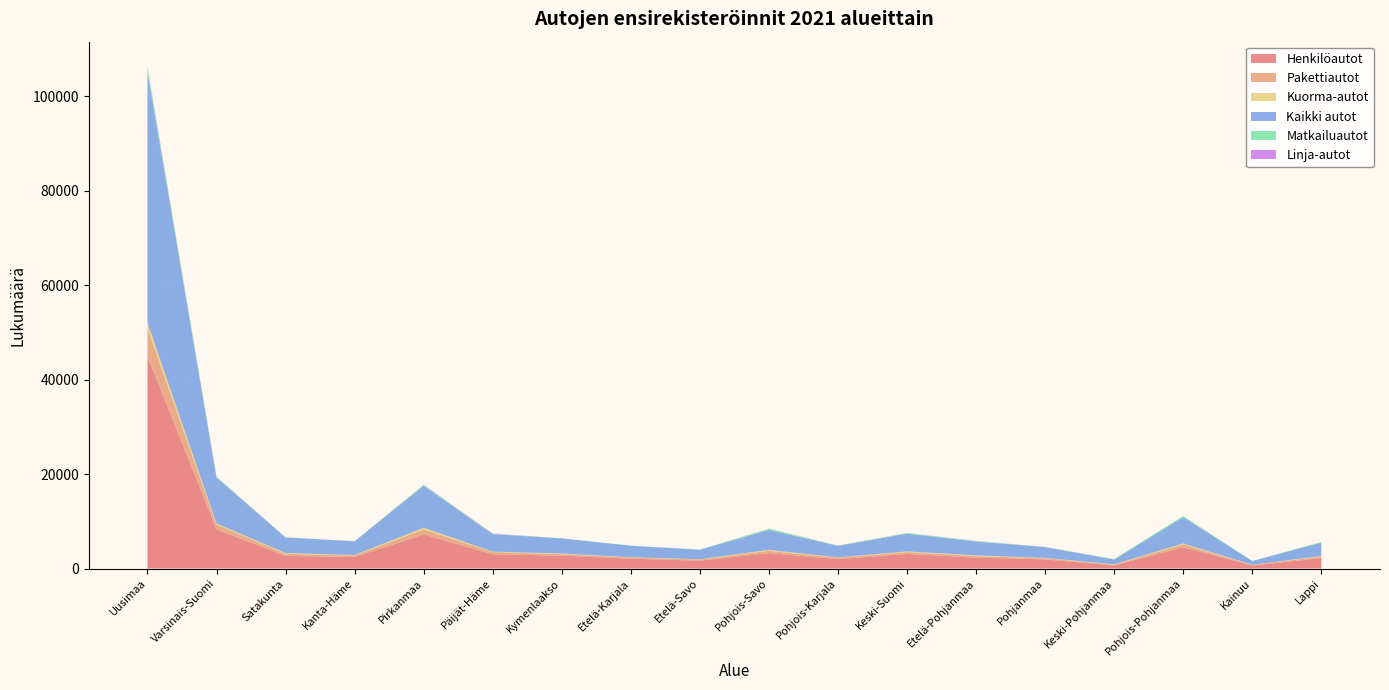

Reading left to right, list all the values displayed in this chart.

Henkilöautot: Uusimaa=45013	Varsinais-Suomi=8286	Satakunta=2682	Kanta-Häme=2448	Pirkanmaa=7212	Päijät-Häme=3011	Kymenlaakso=2727	Etelä-Karjala=2073	Etelä-Savo=1673	Pohjois-Savo=3267	Pohjois-Karjala=1981	Keski-Suomi=3099	Etelä-Pohjanmaa=2312	Pohjanmaa=1928	Keski-Pohjanmaa=672	Pohjois-Pohjanmaa=4493	Kainuu=649	Lappi=2209
Pakettiautot: Uusimaa=5873	Varsinais-Suomi=1020	Satakunta=430	Kanta-Häme=314	Pirkanmaa=1047	Päijät-Häme=468	Kymenlaakso=321	Etelä-Karjala=263	Etelä-Savo=228	Pohjois-Savo=481	Pohjois-Karjala=307	Keski-Suomi=390	Etelä-Pohjanmaa=336	Pohjanmaa=242	Keski-Pohjanmaa=118	Pohjois-Pohjanmaa=608	Kainuu=102	Lappi=335
Kuorma-autot: Uusimaa=1195	Varsinais-Suomi=235	Satakunta=159	Kanta-Häme=102	Pirkanmaa=376	Päijät-Häme=104	Kymenlaakso=125	Etelä-Karjala=60	Etelä-Savo=76	Pohjois-Savo=198	Pohjois-Karjala=72	Keski-Suomi=140	Etelä-Pohjanmaa=139	Pohjanmaa=83	Keski-Pohjanmaa=97	Pohjois-Pohjanmaa=208	Kainuu=37	Lappi=125
Kaikki autot: Uusimaa=53140	Varsinais-Suomi=9730	Satakunta=3305	Kanta-Häme=2903	Pirkanmaa=8881	Päijät-Häme=3713	Kymenlaakso=3204	Etelä-Karjala=2428	Etelä-Savo=2008	Pohjois-Savo=4229	Pohjois-Karjala=2440	Keski-Suomi=3768	Etelä-Pohjanmaa=2931	Pohjanmaa=2288	Keski-Pohjanmaa=1013	Pohjois-Pohjanmaa=5565	Kainuu=804	Lappi=2817
Matkailuautot: Uusimaa=886	Varsinais-Suomi=164	Satakunta=29	Kanta-Häme=28	Pirkanmaa=215	Päijät-Häme=79	Kymenlaakso=28	Etelä-Karjala=29	Etelä-Savo=27	Pohjois-Savo=271	Pohjois-Karjala=64	Keski-Suomi=137	Etelä-Pohjanmaa=124	Pohjanmaa=25	Keski-Pohjanmaa=125	Pohjois-Pohjanmaa=248	Kainuu=14	Lappi=143
Linja-autot: Uusimaa=173	Varsinais-Suomi=25	Satakunta=5	Kanta-Häme=11	Pirkanmaa=31	Päijät-Häme=51	Kymenlaakso=3	Etelä-Karjala=3	Etelä-Savo=4	Pohjois-Savo=12	Pohjois-Karjala=16	Keski-Suomi=2	Etelä-Pohjanmaa=20	Pohjanmaa=10	Keski-Pohjanmaa=1	Pohjois-Pohjanmaa=8	Kainuu=2	Lappi=5